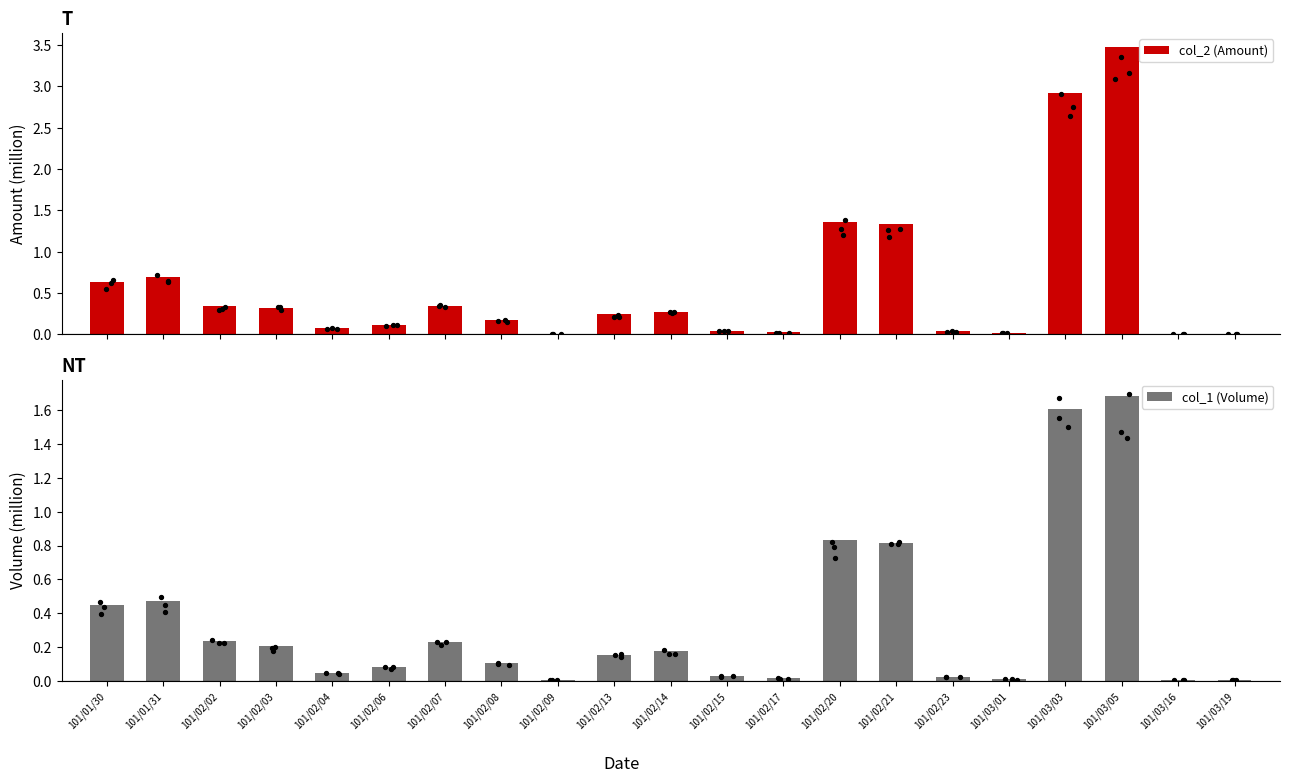

Is the value of col_1 (Volume) at 101/02/15 greater than the value of col_2 (Amount) at 101/03/16?

Yes